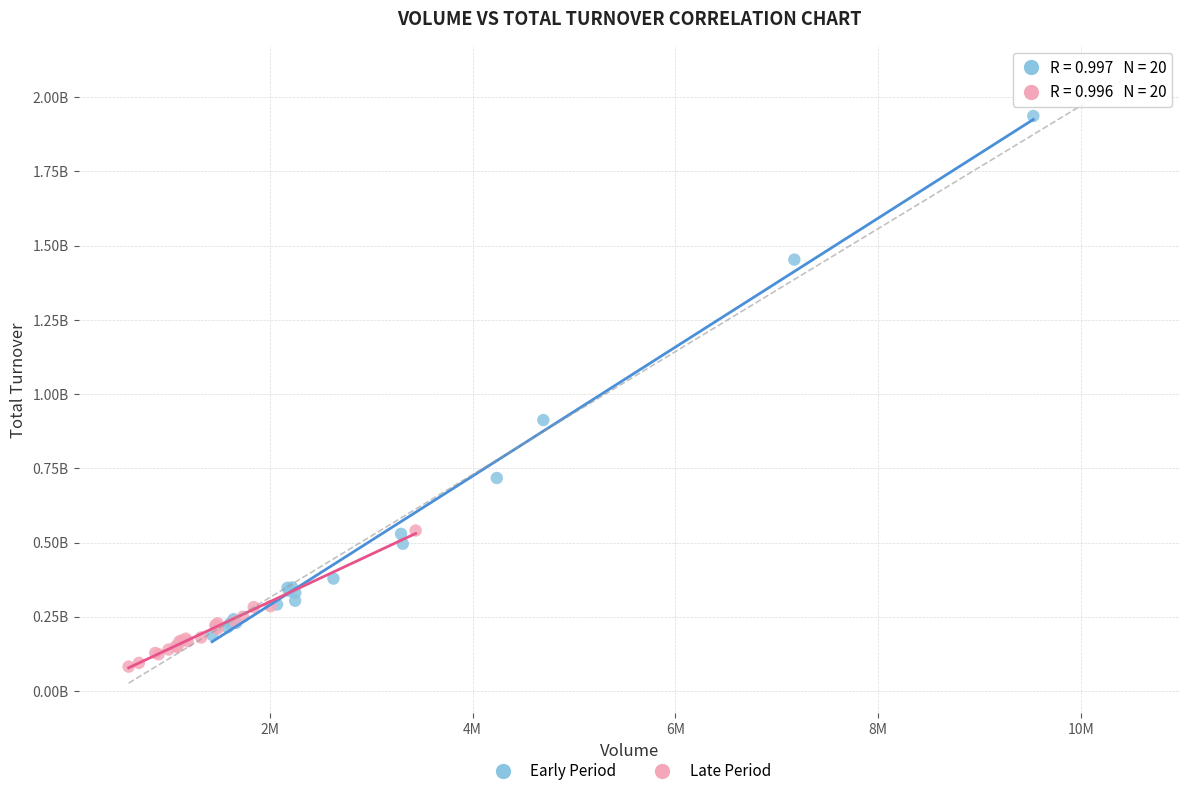

Which series contains the highest Y value?

Early Period